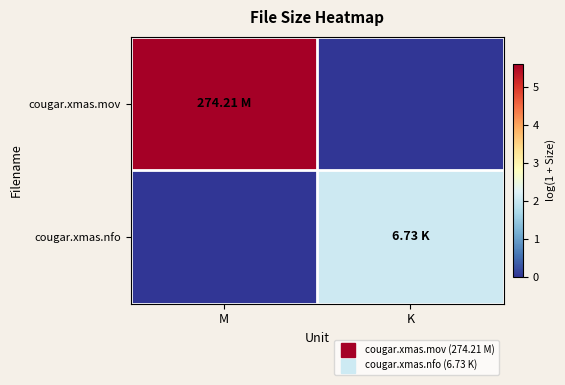

What is the difference between the highest and lowest values at M?

5.6